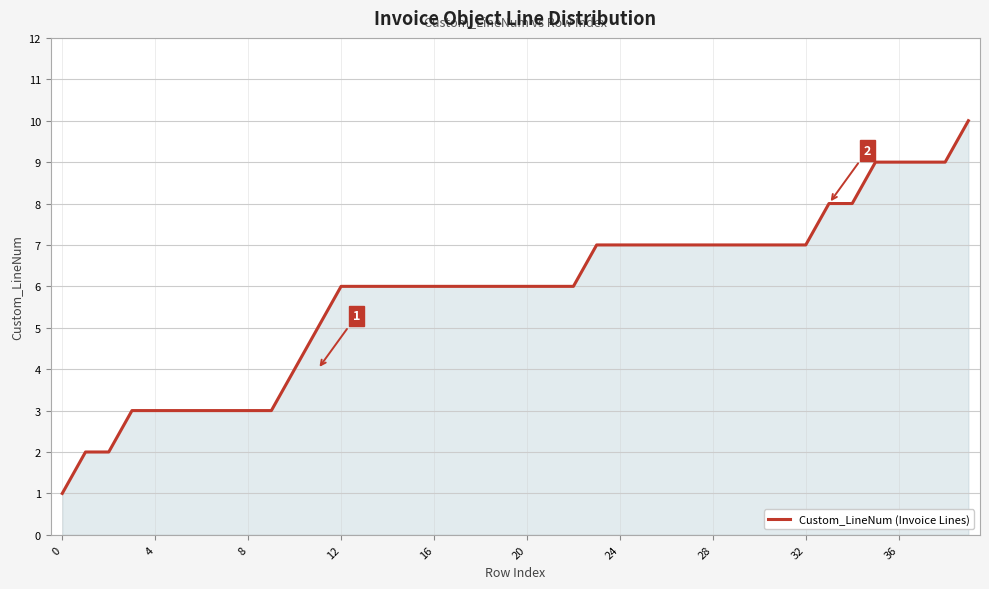

What is the difference between the maximum and minimum values?

9